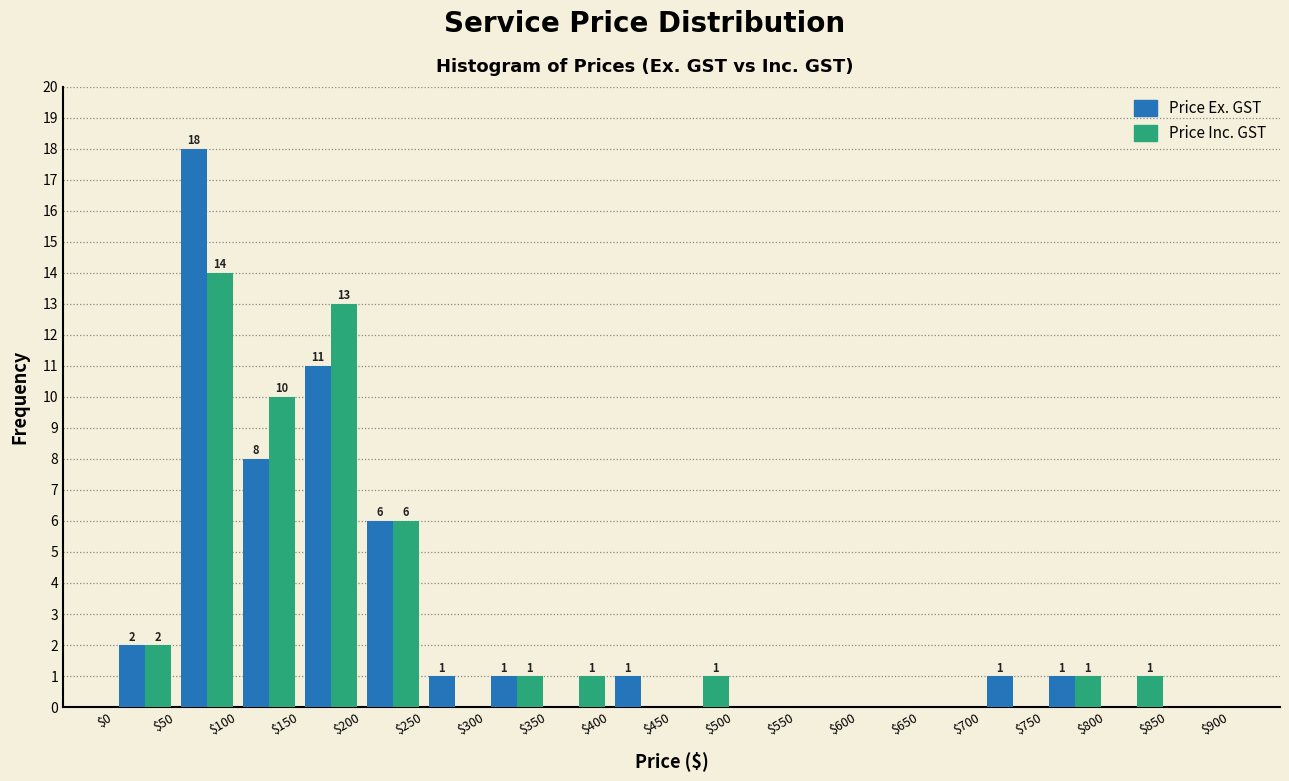

In the Price Inc. GST series, which range on the x-axis has the tallest bar?

$50 to $100